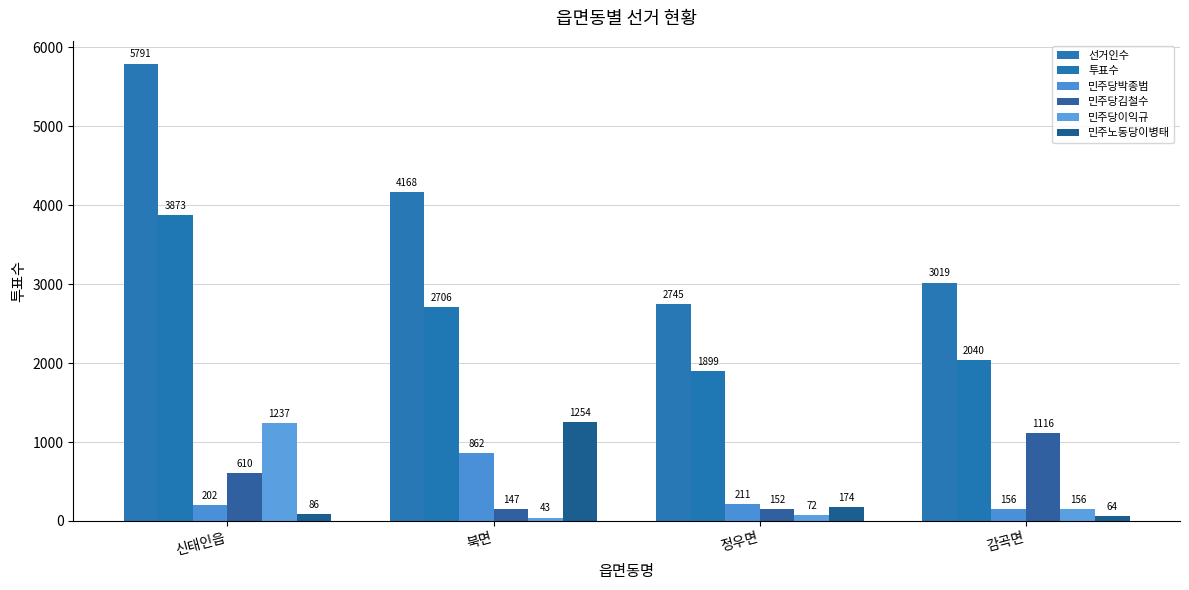

How many data points in 투표수 are less than 2706?

2